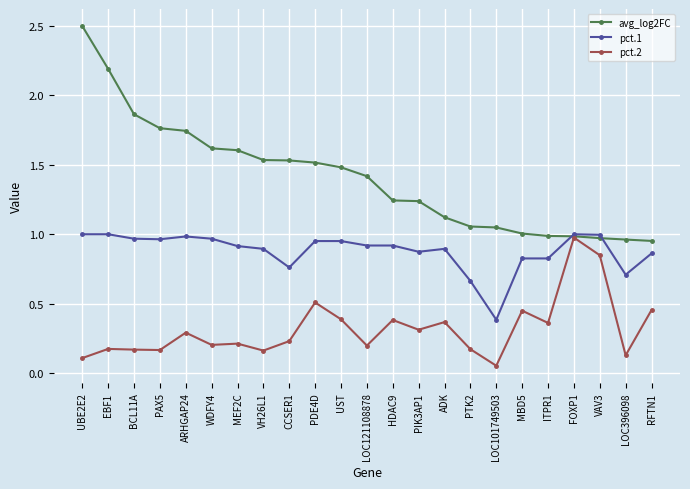

What is the label of the 18th point from the right?

WDFY4